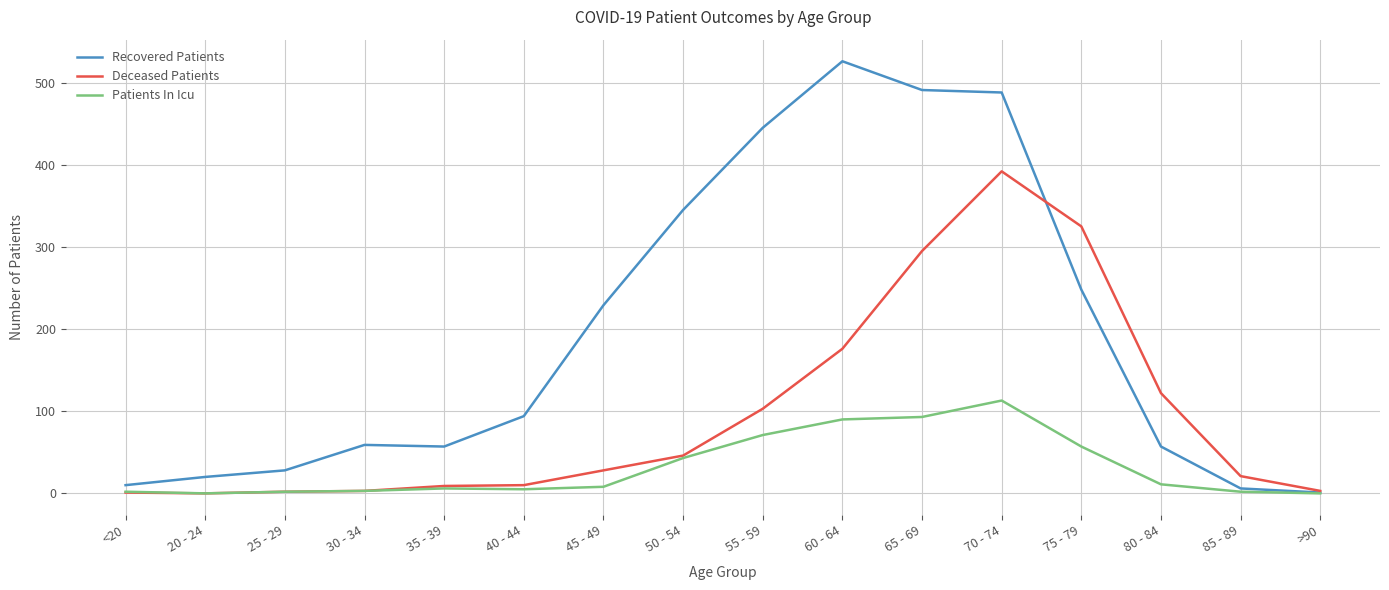

What is the highest value of the Deceased Patients series?

392